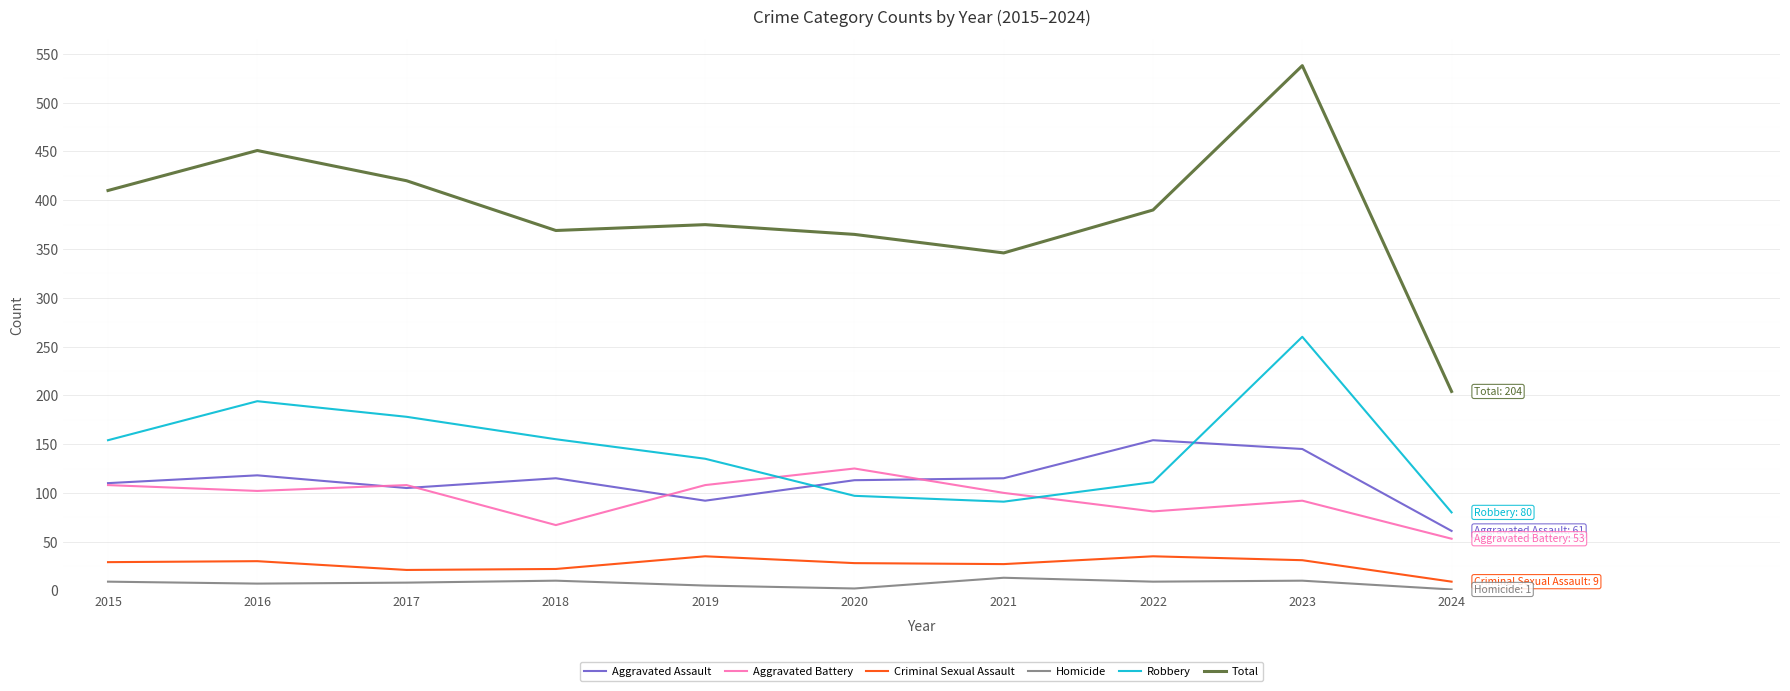

True or false: Aggravated Battery has a value of 108 at 2015.

True